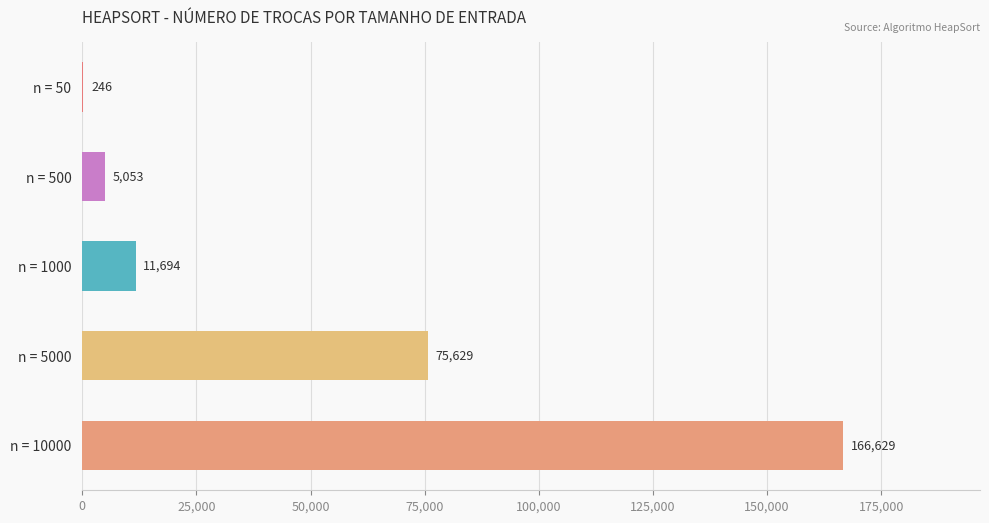

Between n = 500 and n = 10000, which is larger?

n = 10000